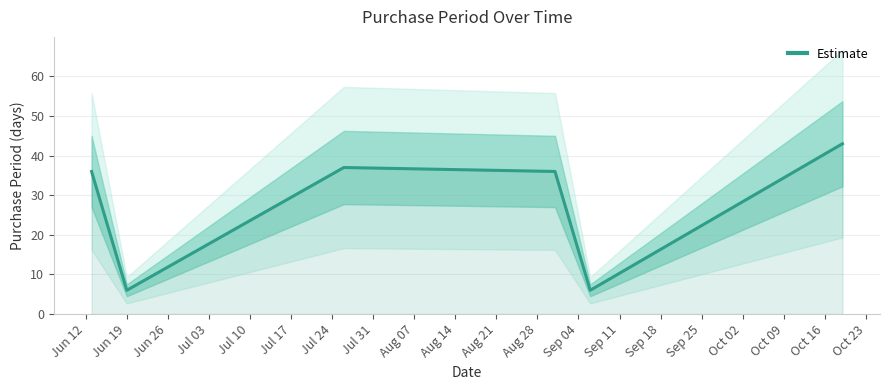

The value at Jun 19 is 3. True or false?

False